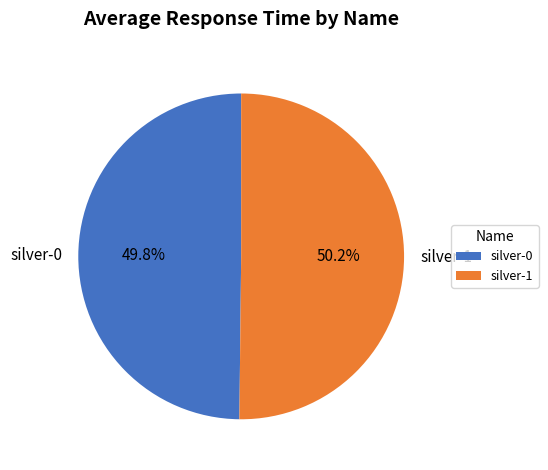

What portion of the pie excludes silver-0?

50.2%